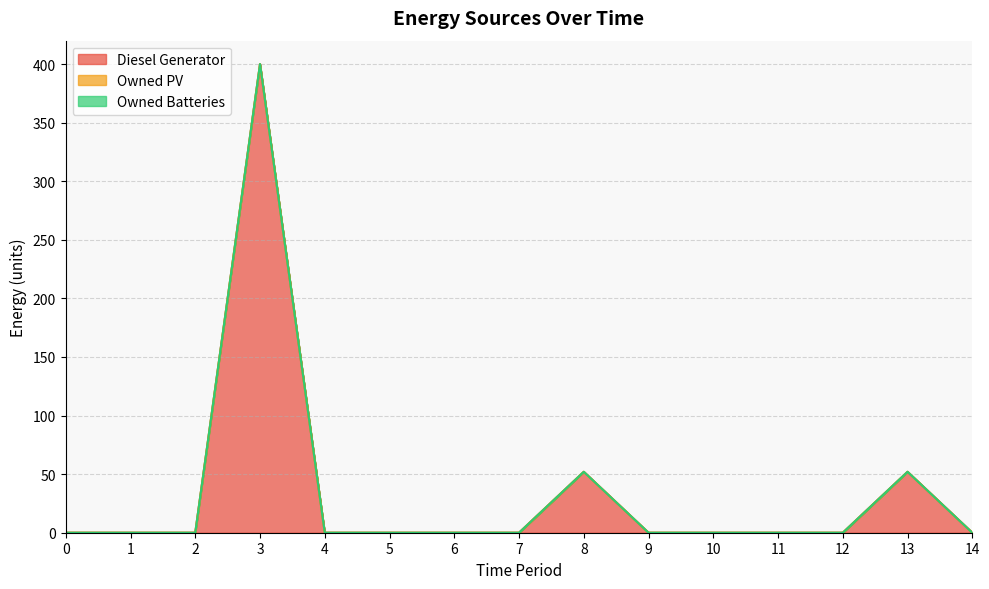

True or false: Diesel Generator has a value of 0 at 2.

True